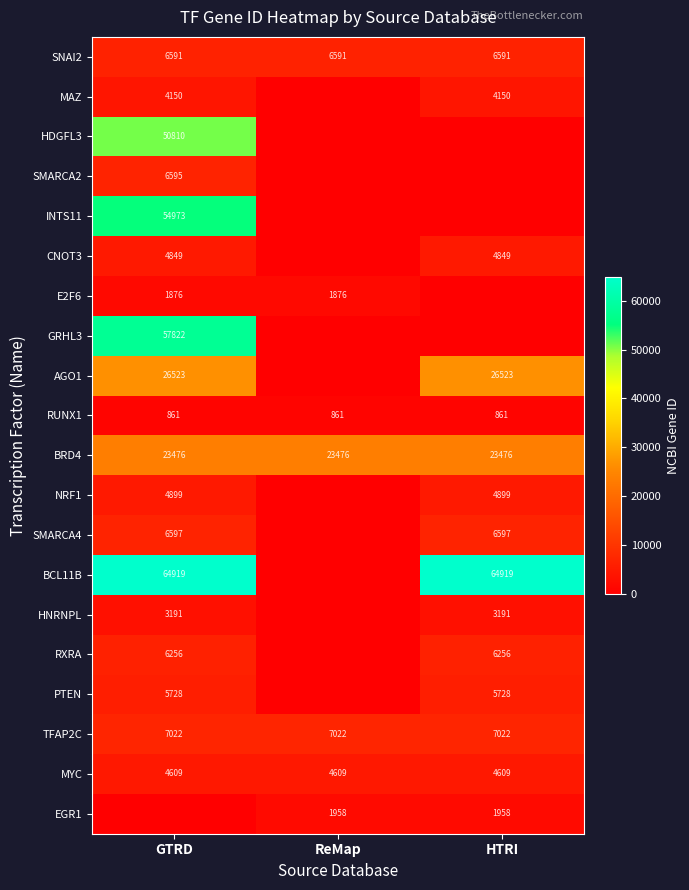

What is the average value of the SNAI2 series?

6591